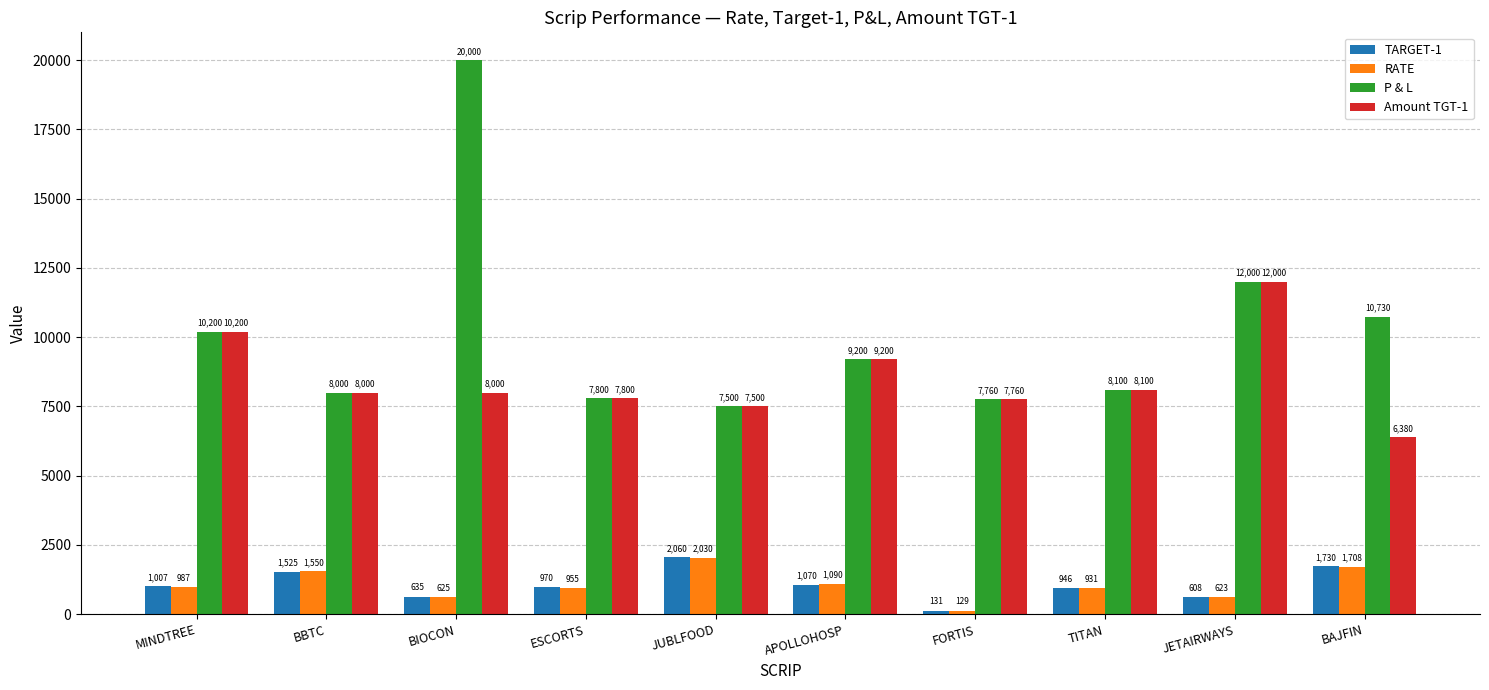

Is it true that P & L equals 7800 at ESCORTS?

True